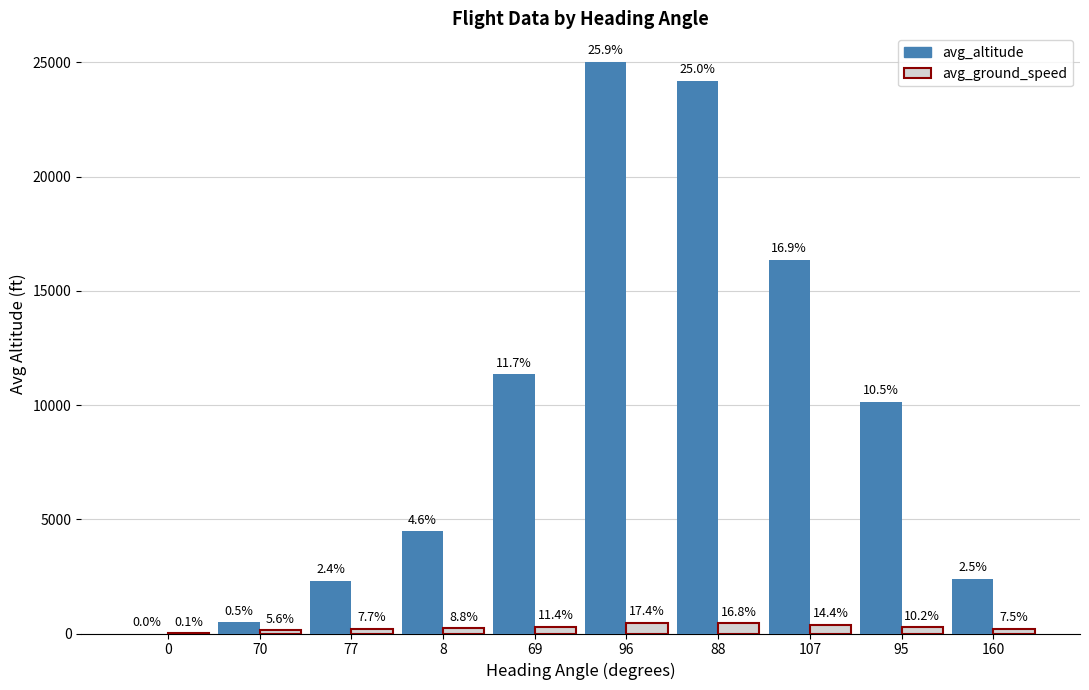

Are the bars grouped side by side (vs. stacked)?

Yes